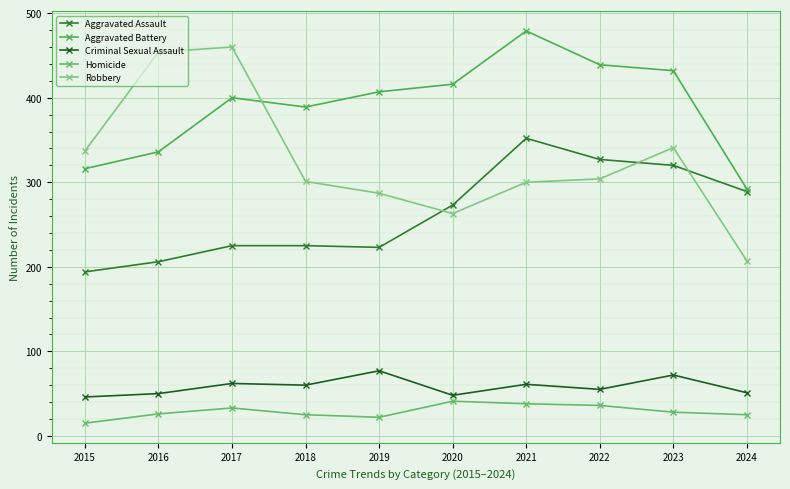

Which category has the lowest value across all series?

2015